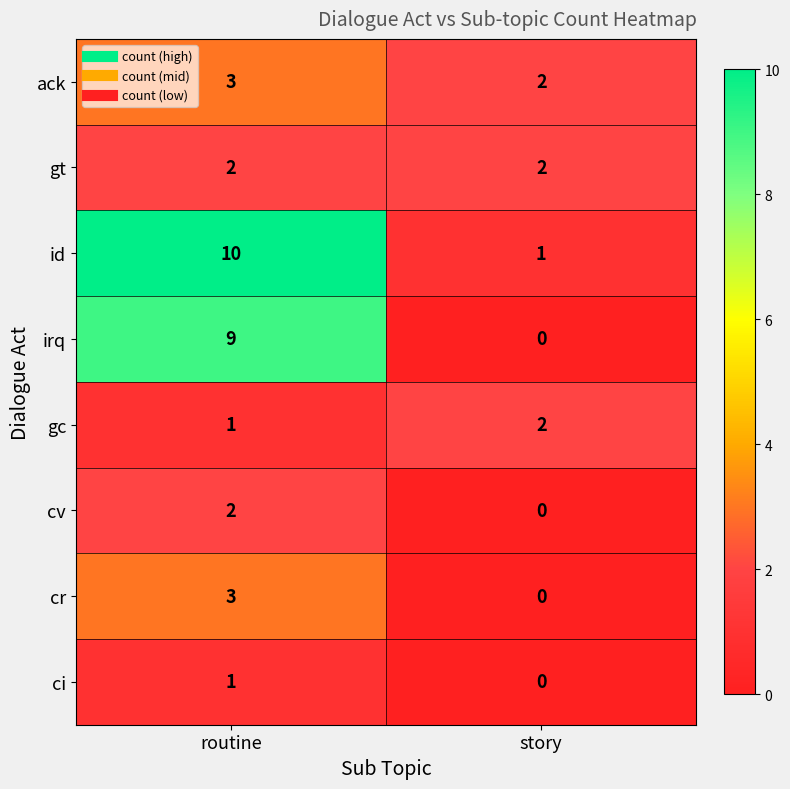

At which label does cr reach its peak?

routine